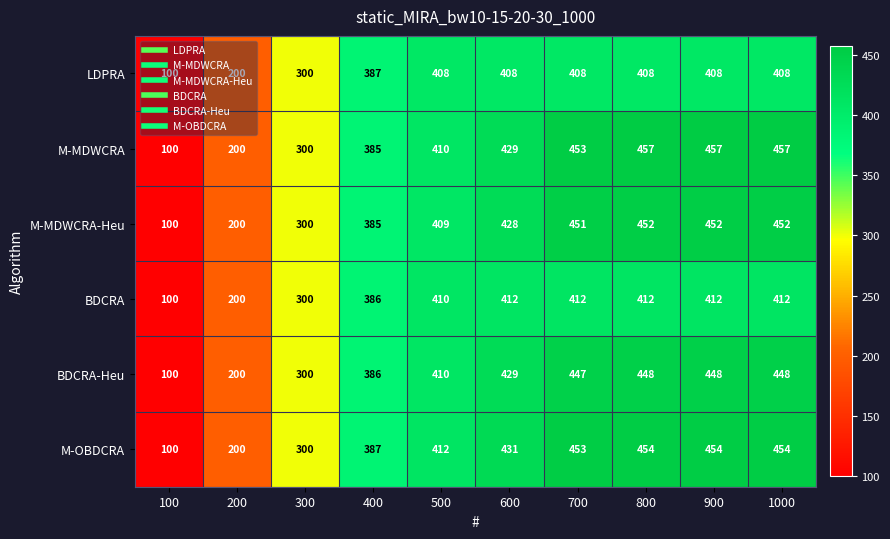

The value of M-MDWCRA-Heu at 100 is 100. True or false?

True